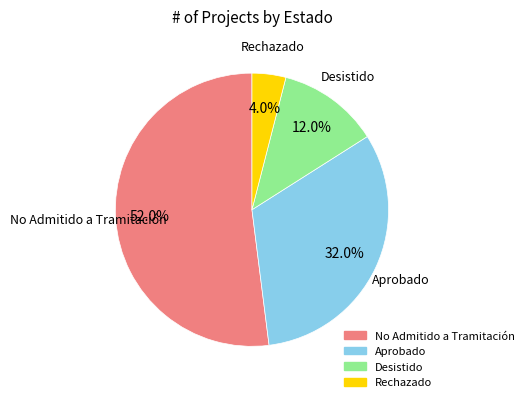

Between Rechazado and No Admitido a Tramitación, which is larger?

No Admitido a Tramitación